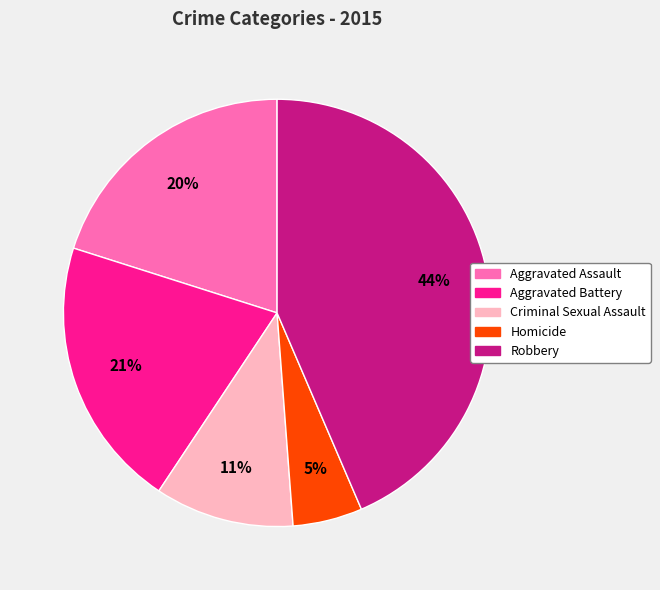

How many slices are in this pie chart?

5